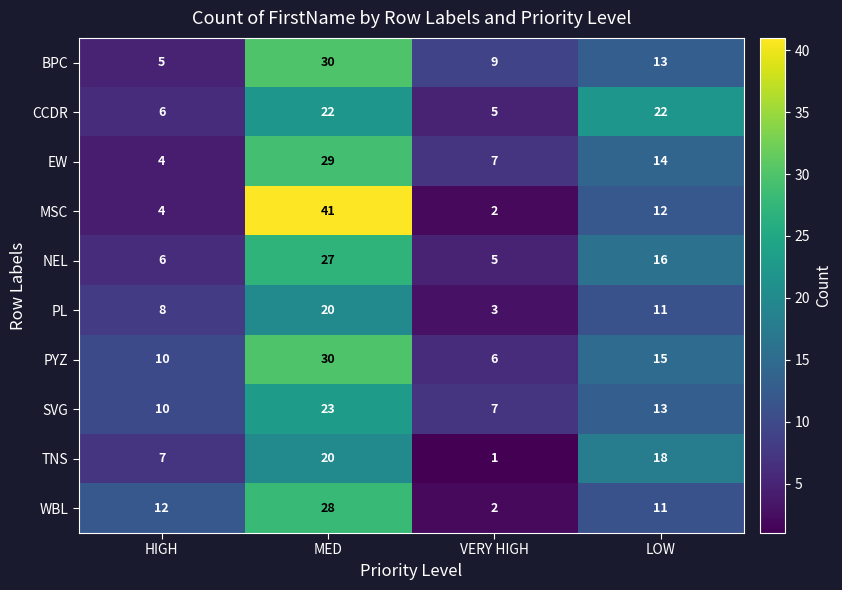

What is the maximum value shown in the chart?

41